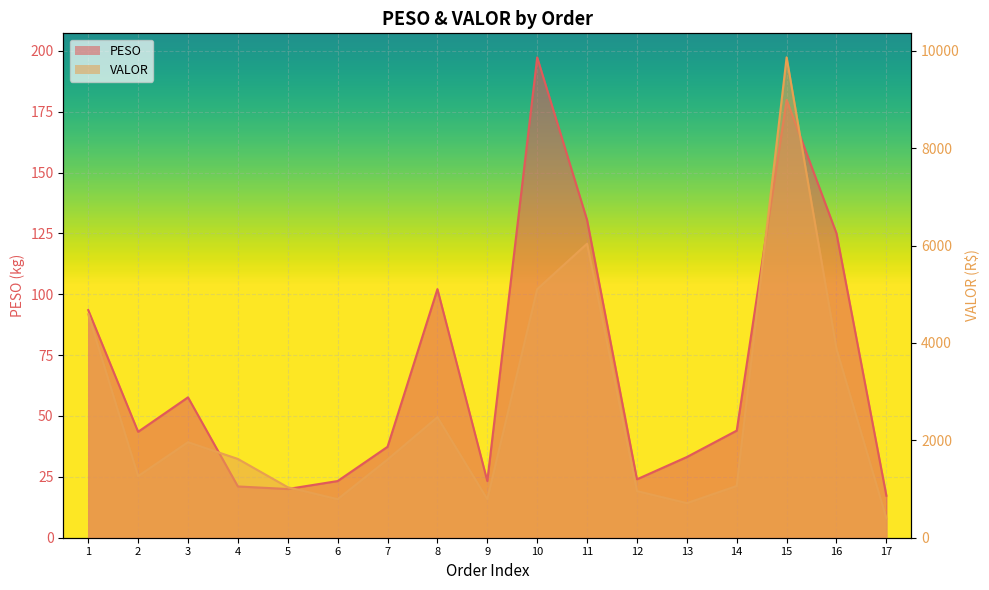

The VALOR series shows 1063.5 at 14. True or false?

True